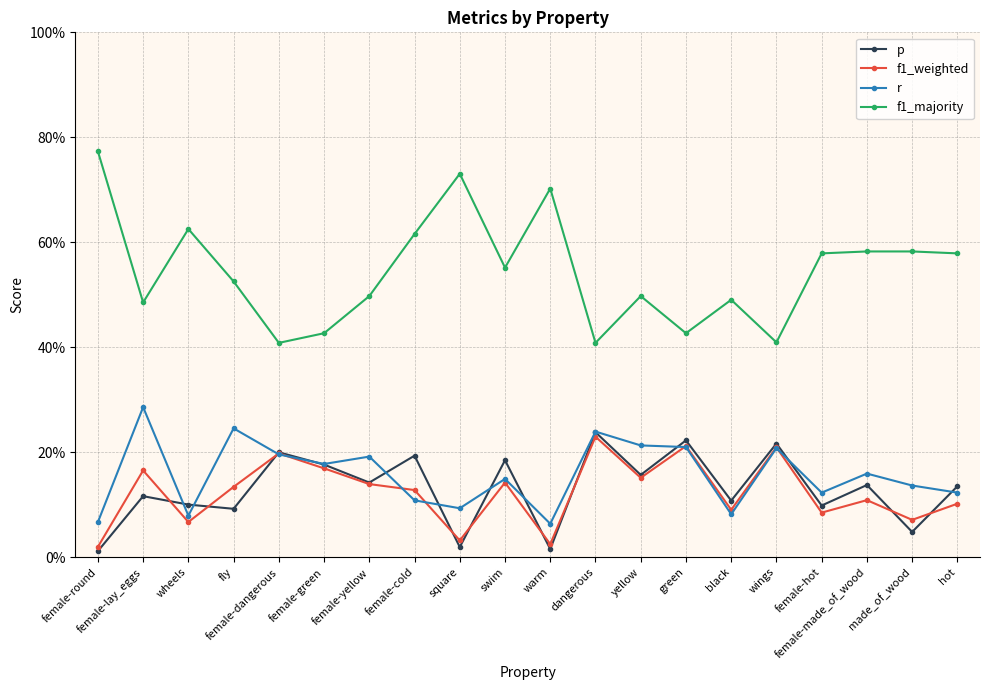

What are all the series names shown in the legend?

p, f1_weighted, r, f1_majority